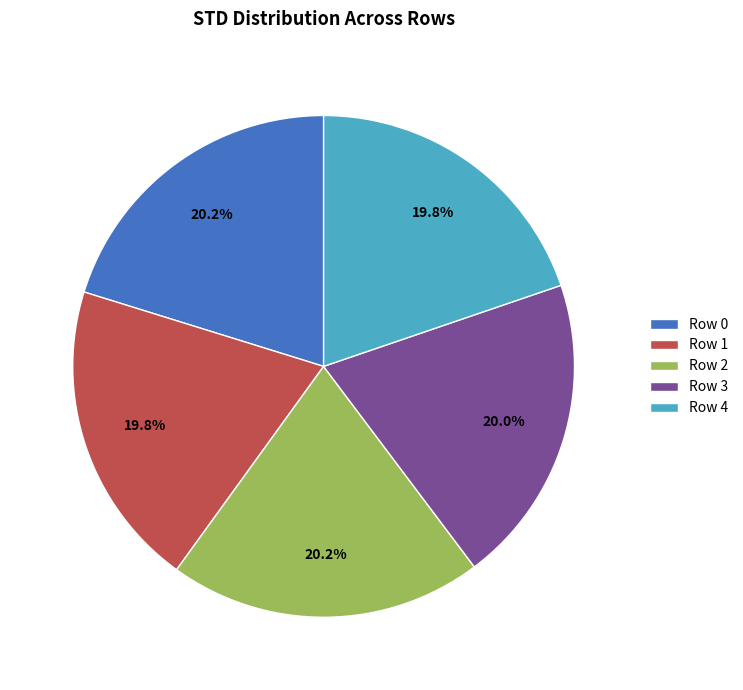

What percentage is the Row 0 slice, to the nearest percent?

20%